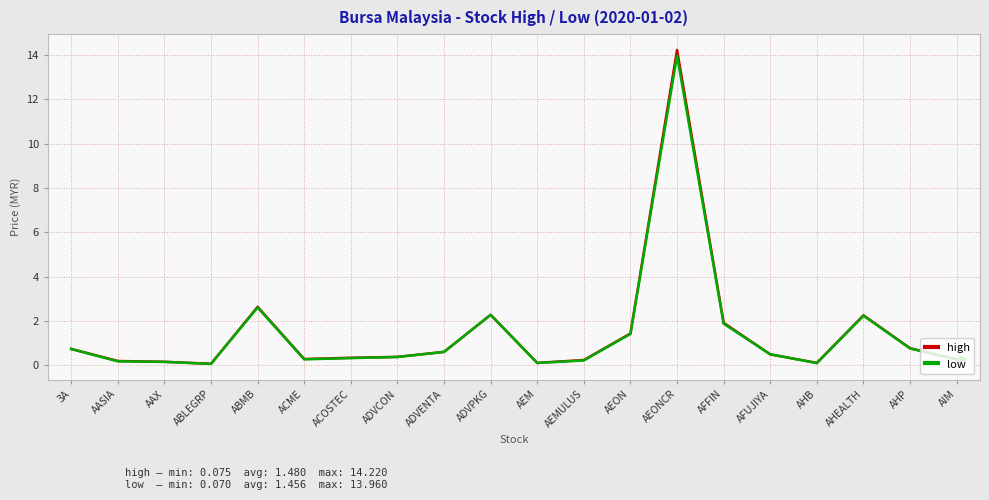

Which label corresponds to the largest value in the chart?

AEONCR